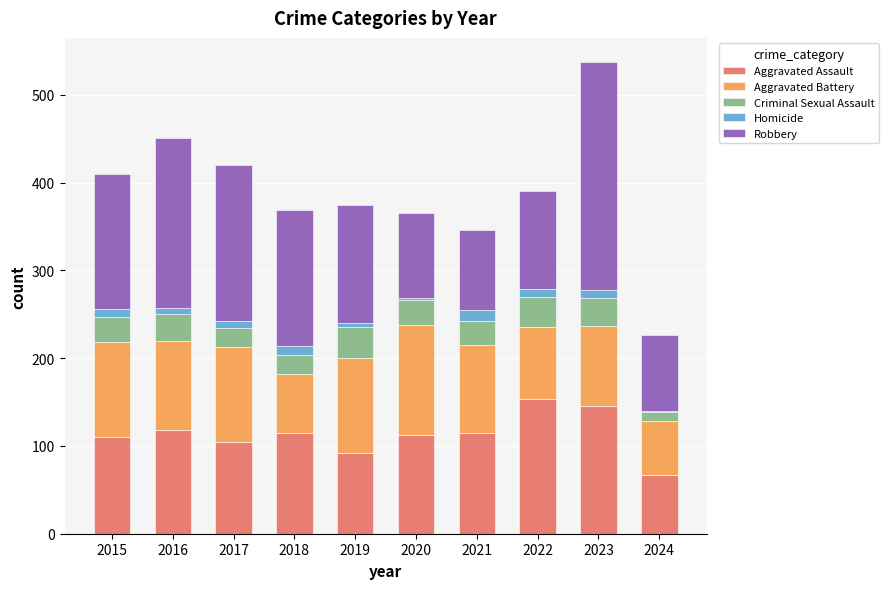

What is the maximum value for Aggravated Assault?

154